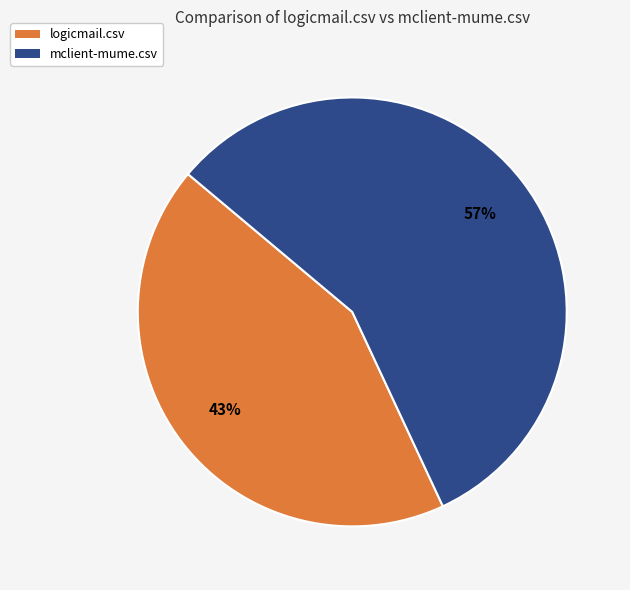

Is logicmail.csv the majority of the pie?

No